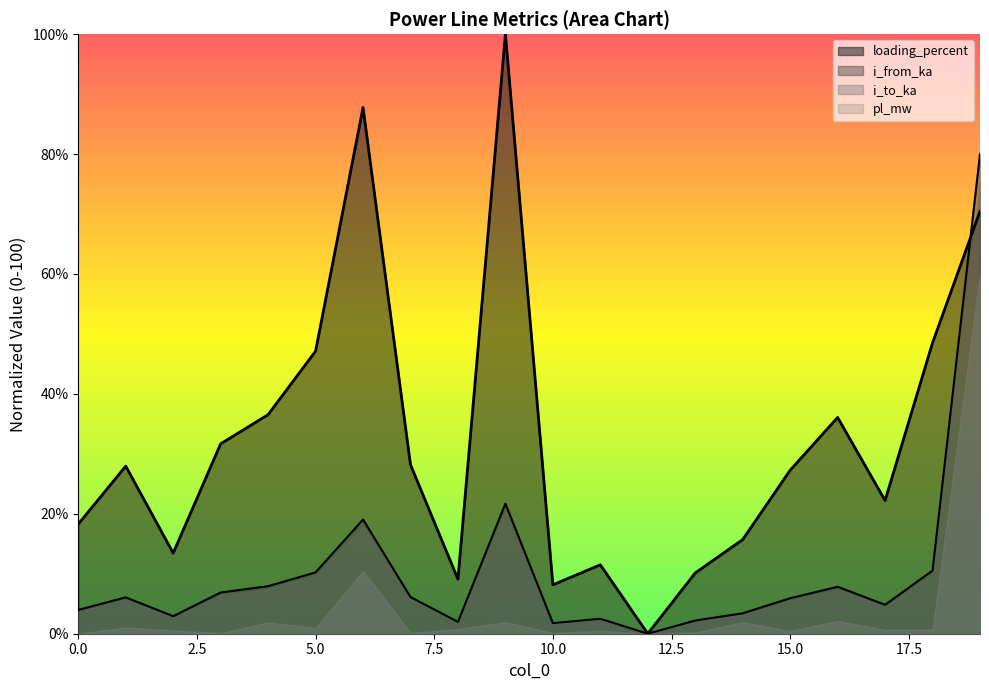

Does the chart have visible grid lines?

No